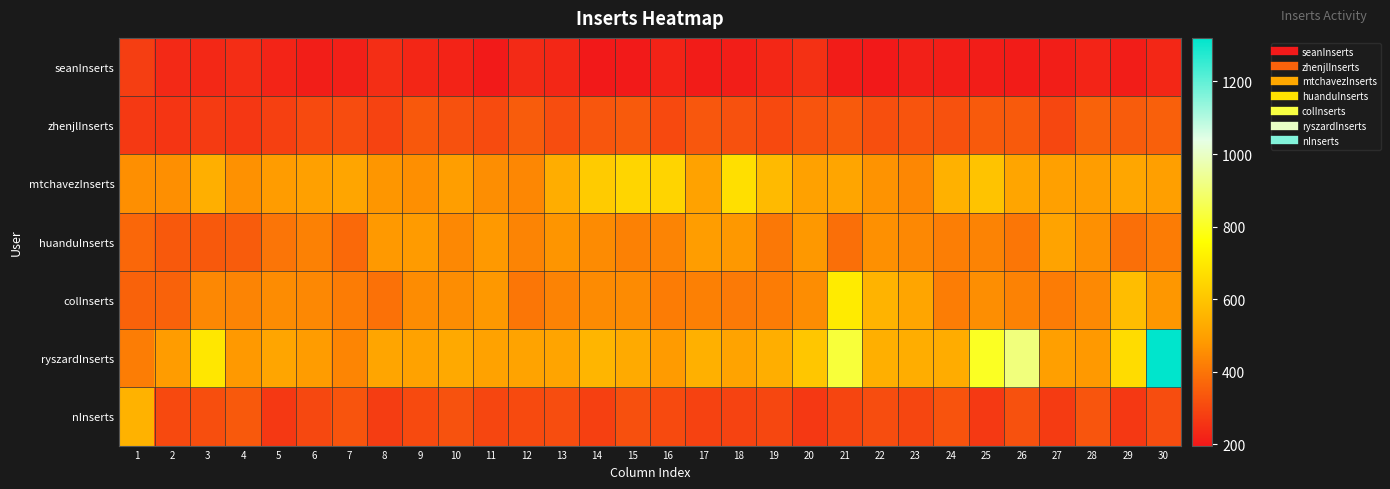

At which category does the chart reach its peak across all series?

30